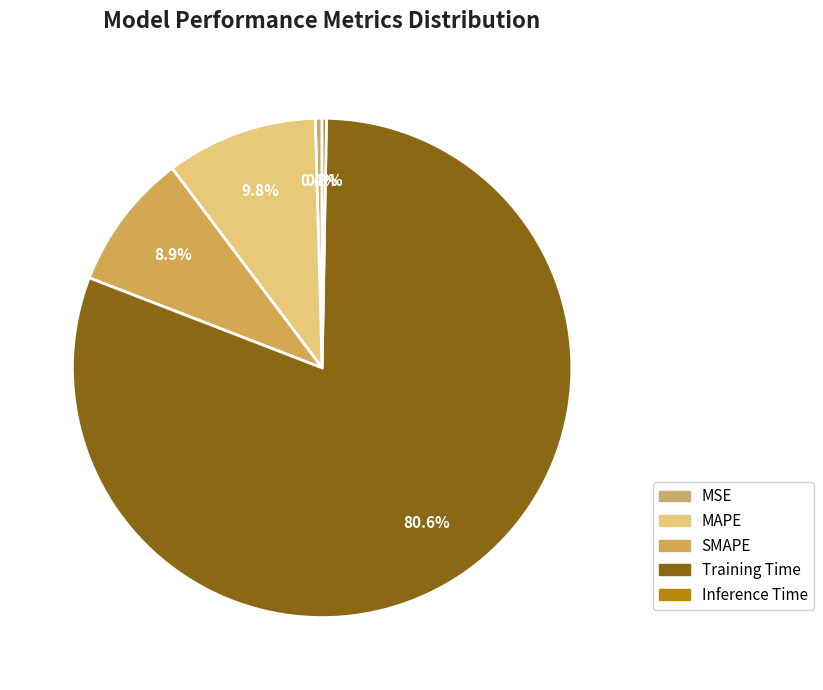

How many slices are in this pie chart?

5